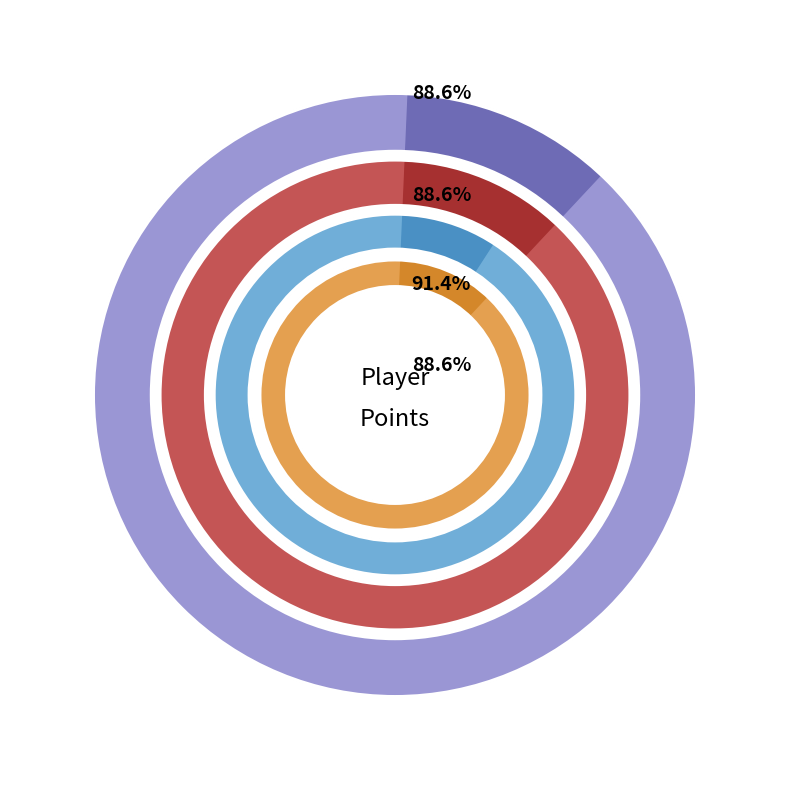

How much of the chart is everything except DarkMan?

88.6%